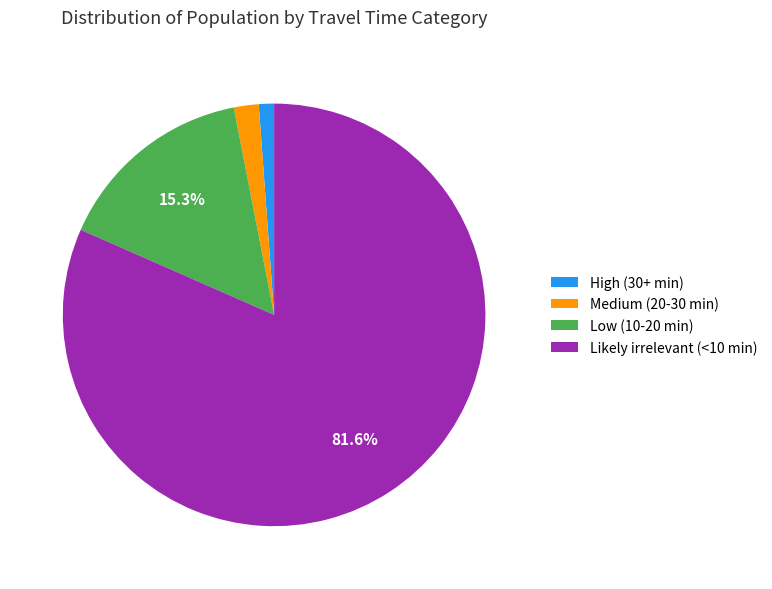

Which category has the biggest portion of the pie?

Likely irrelevant (<10 min)